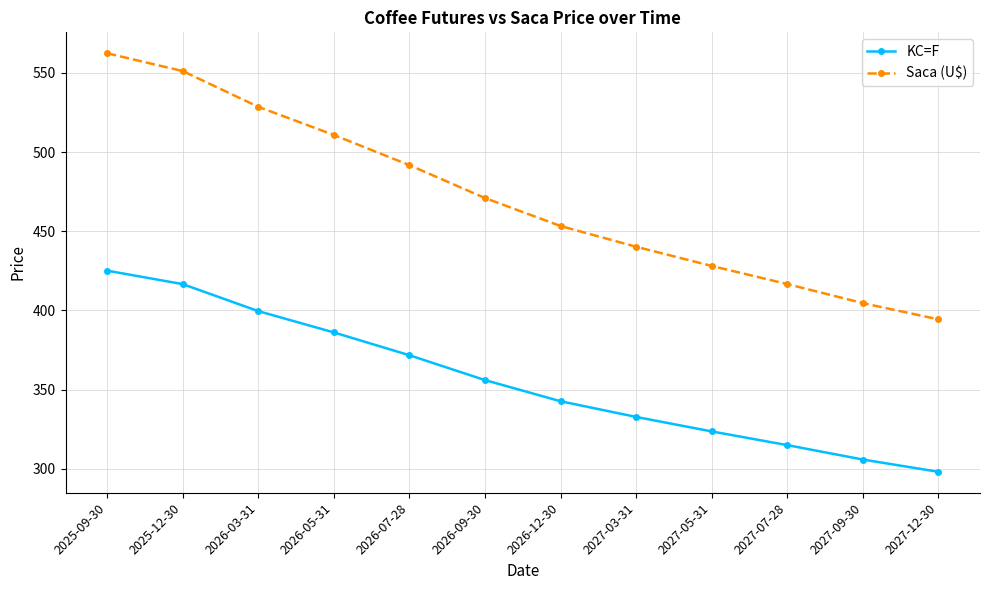

True or false: Saca (U$) and KC=F intersect in this chart.

False